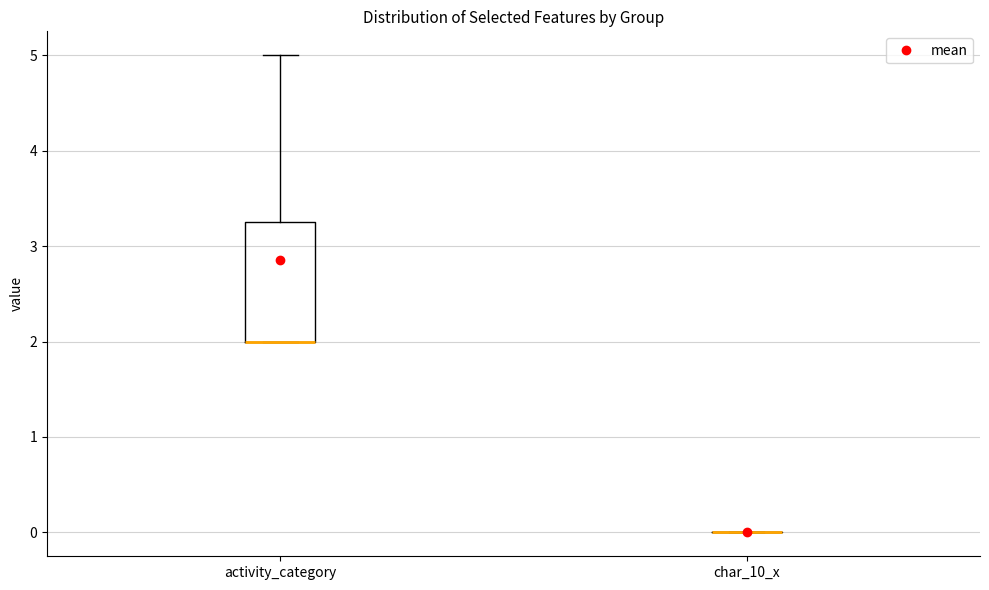

Comparing the boxes themselves (not the whiskers), which one is the tallest?

activity_category